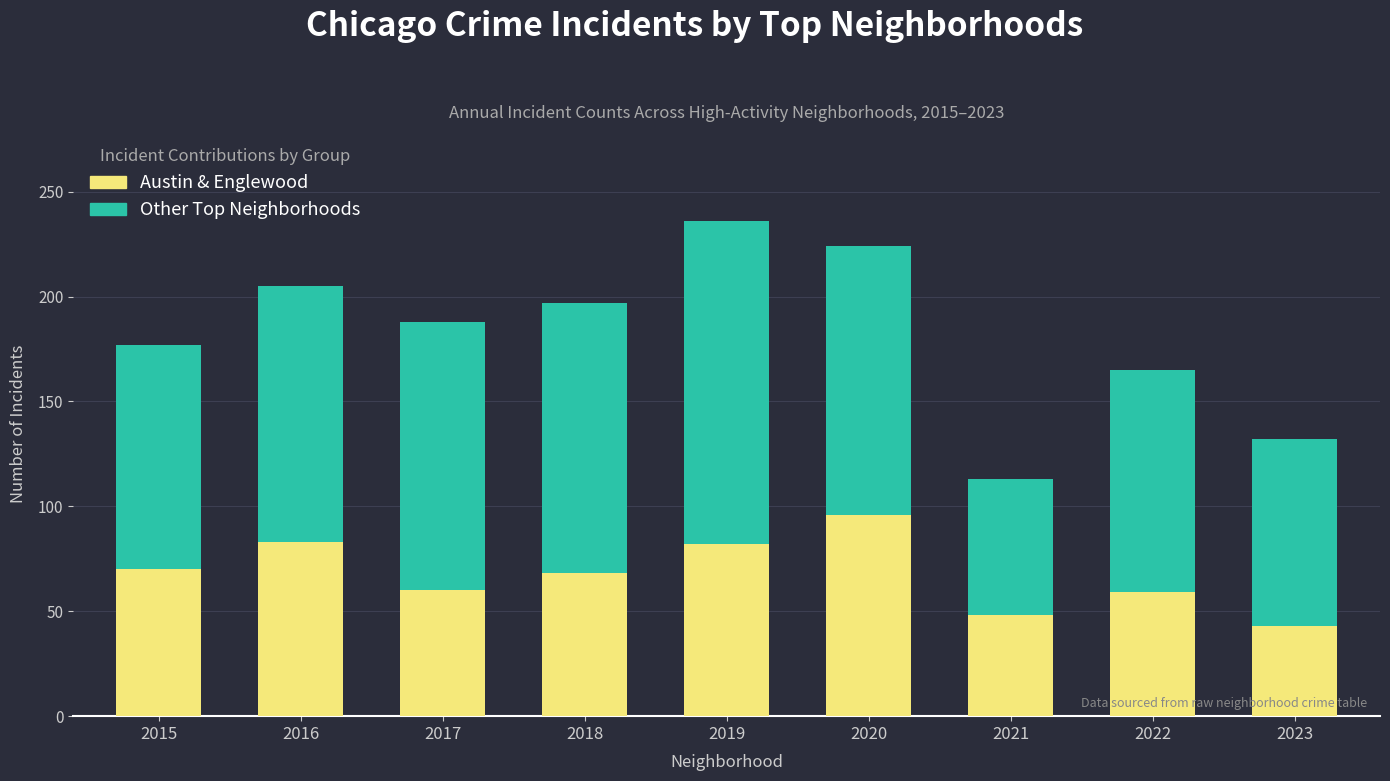

What is the total value across all series at 2021?

113